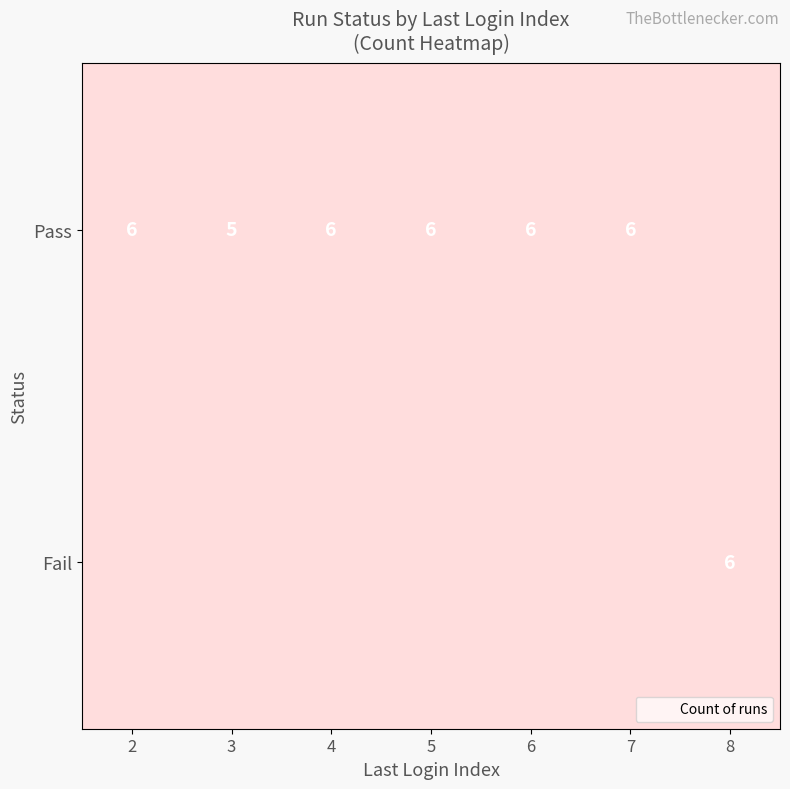

Is it true that Pass equals 9 at 4?

False